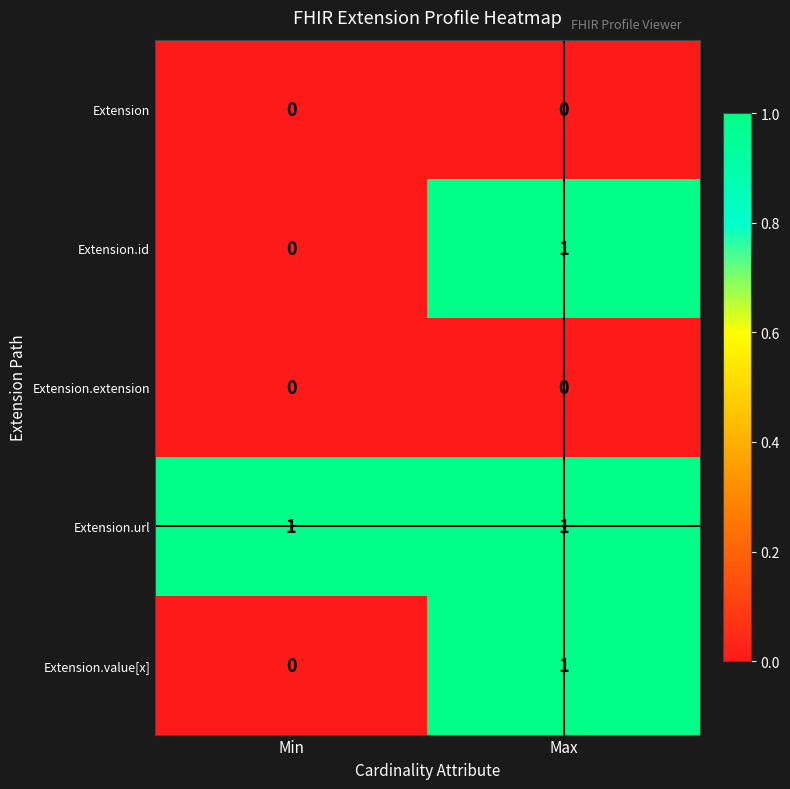

The value of Extension.url at Min is 1. True or false?

True